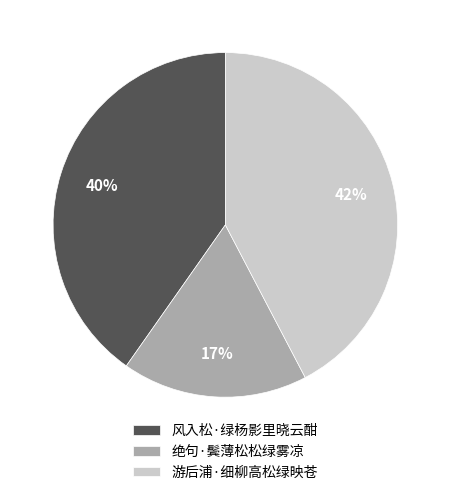

To the nearest percent, what is the combined percentage of 游后浦·细柳高松绿映苍 and 绝句·鬓薄松松绿雾凉?

60%